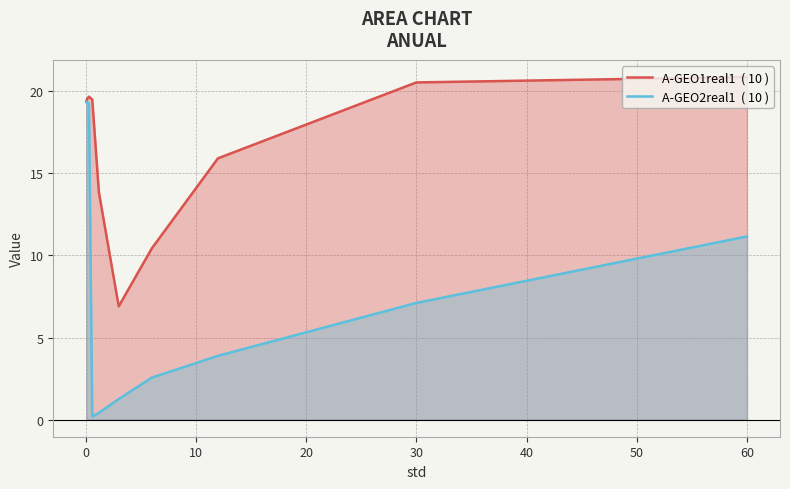

What is the difference between the maximum and second lowest values in the A-GEO1real1  ( 10 ) series?

10.4